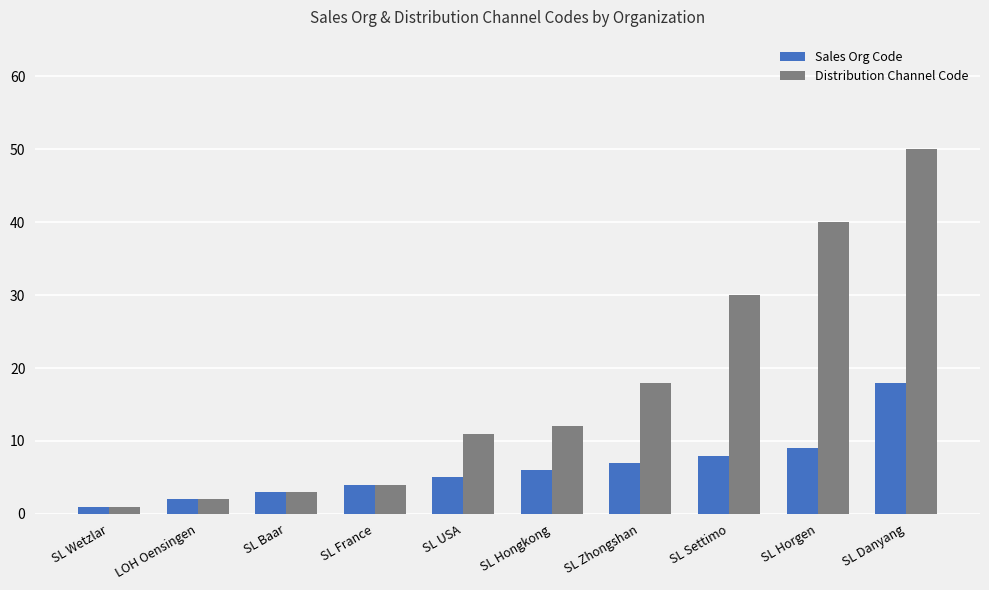

How many data points does each series have?

10